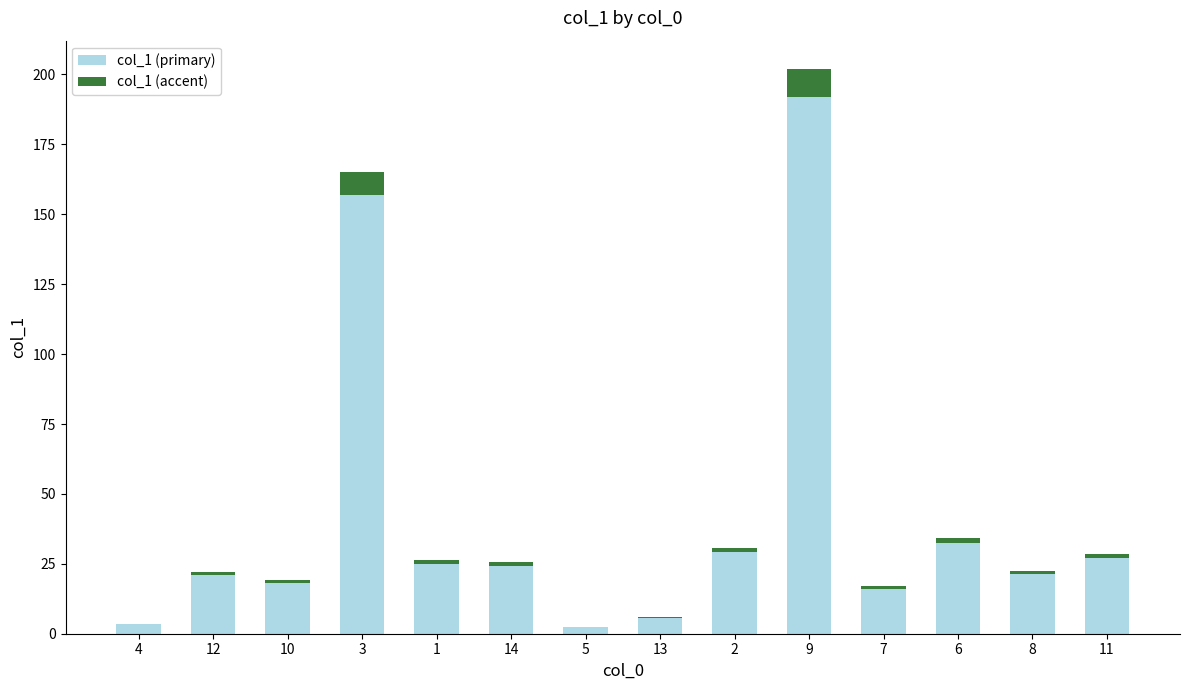

Reading right to left, list all the values displayed in this chart.

28.5	22.5	34.2	17.0	202.0	30.6	5.9	2.4	25.6	26.4	165.1	19.1	22.1	3.5